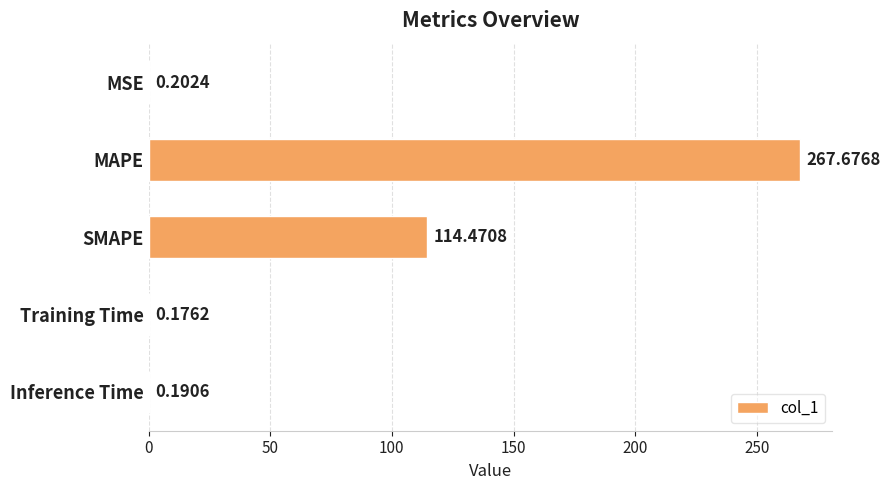

What is the sum of all values?

382.7